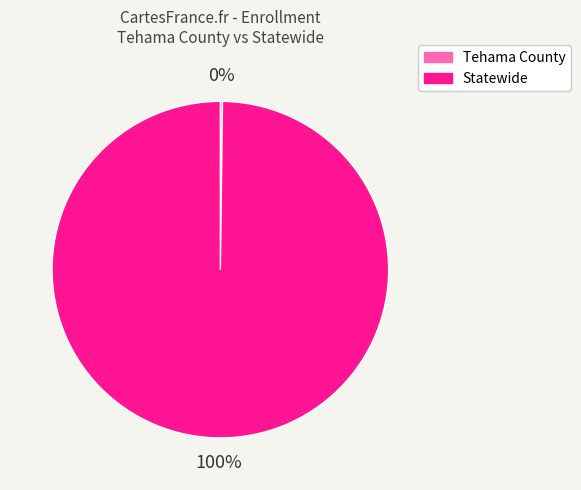

Is it true that Statewide is 100% of the pie?

True